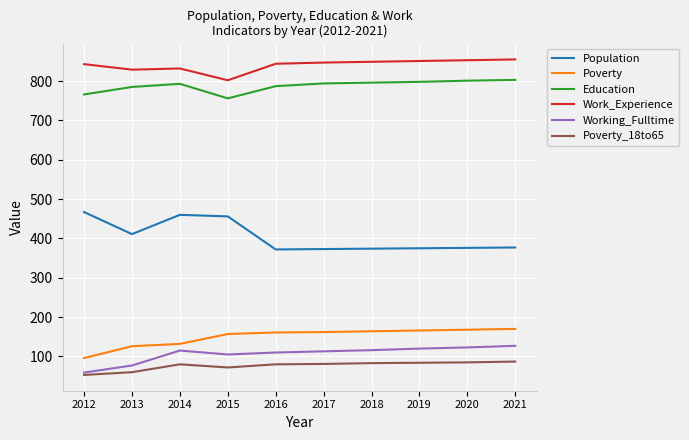

What is the maximum value for Education?

803